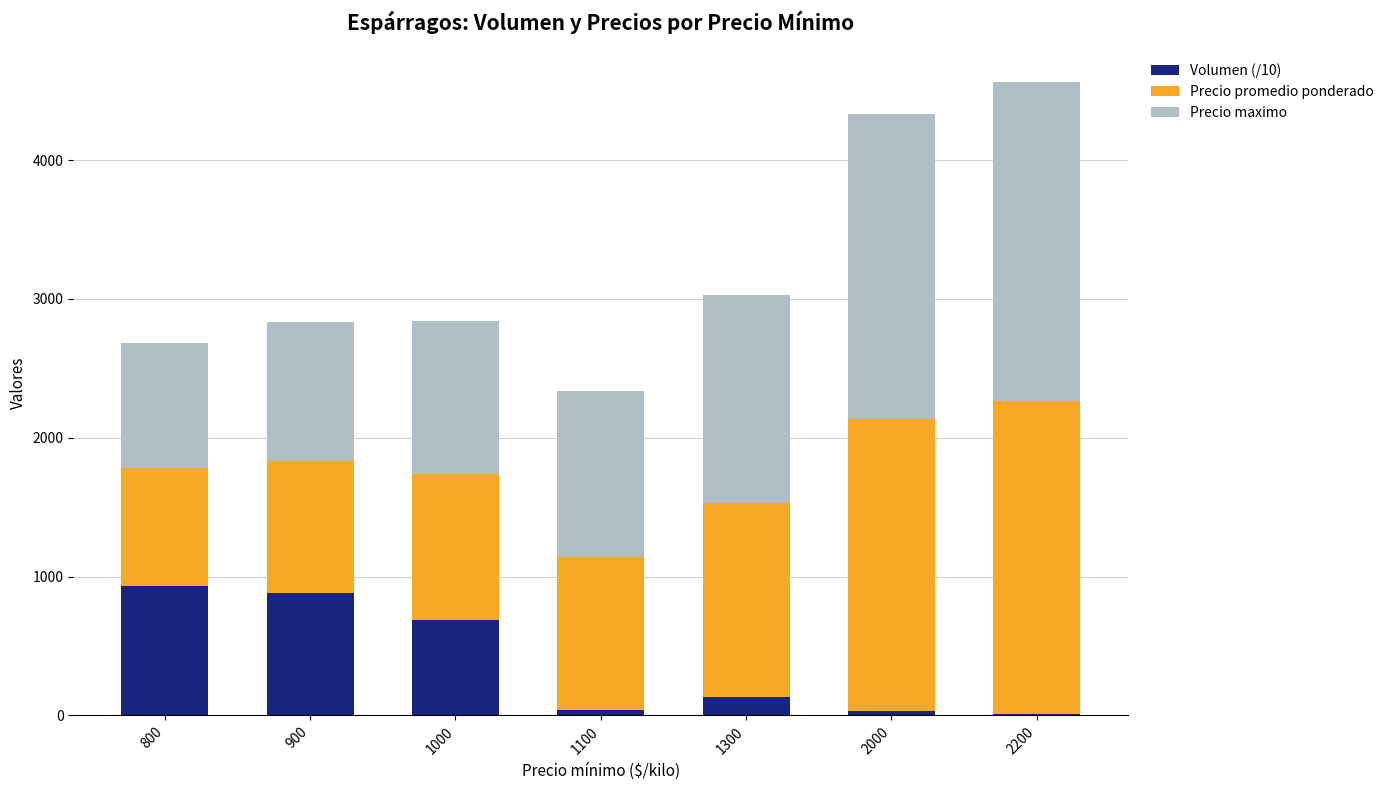

Is it true that Volumen (/10) equals 229 at 800?

False